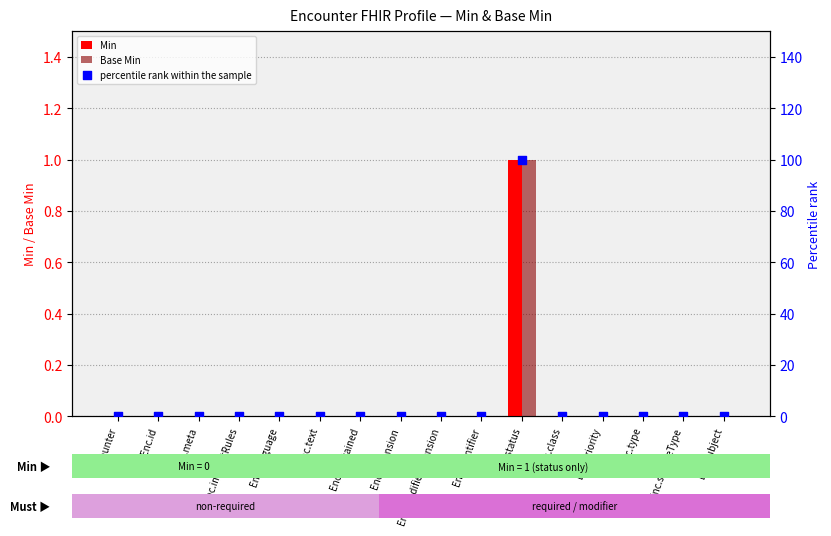

Which series reaches the maximum Y coordinate?

percentile rank within the sample